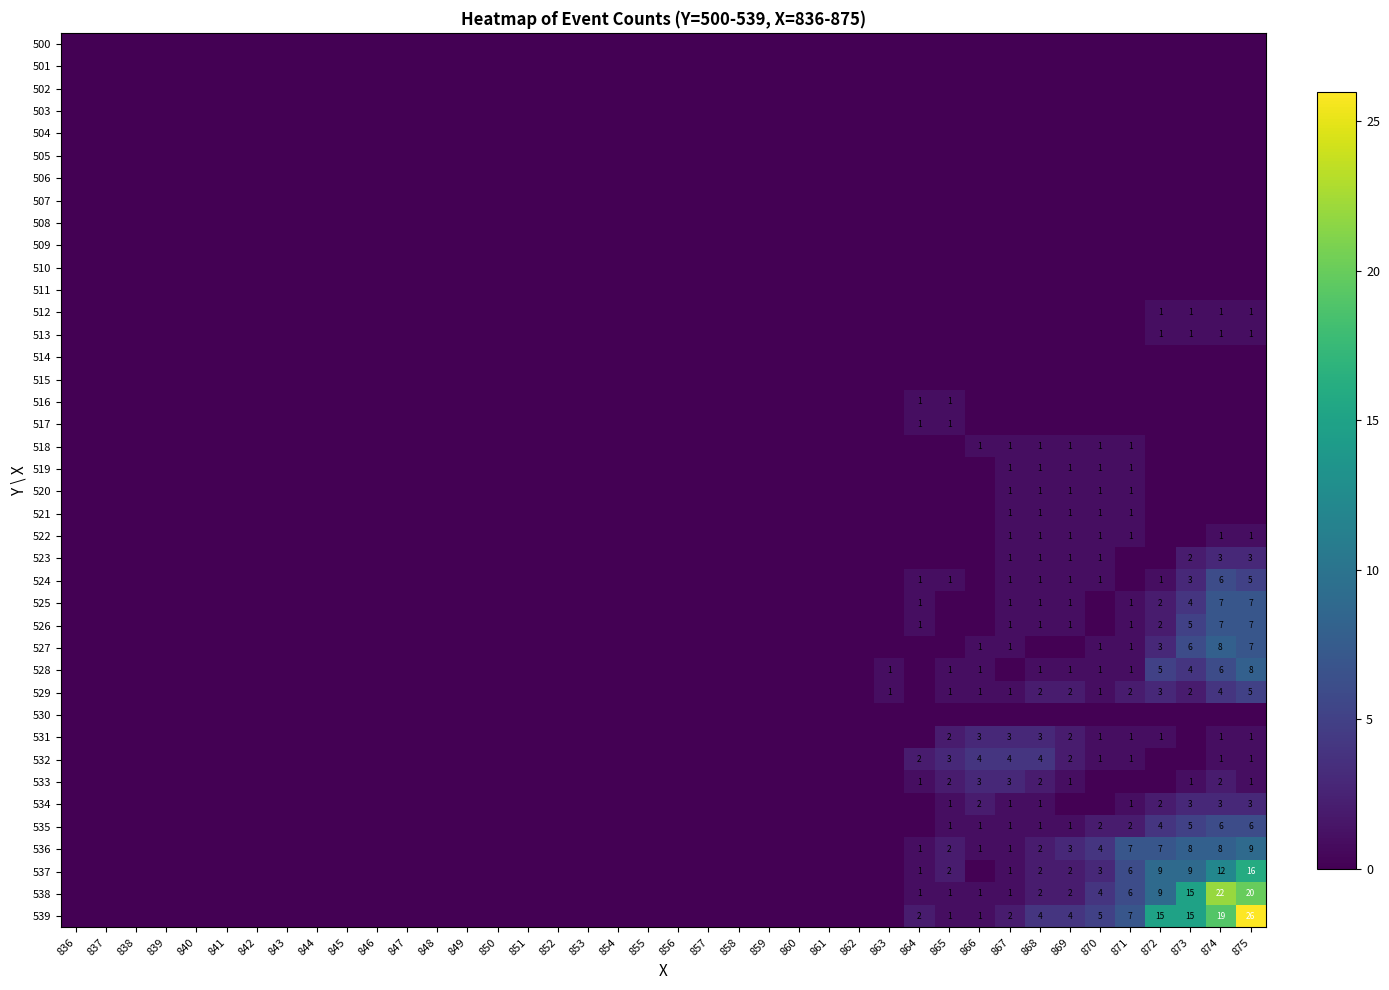

True or false: 529 has a value of 3 at 875.

False